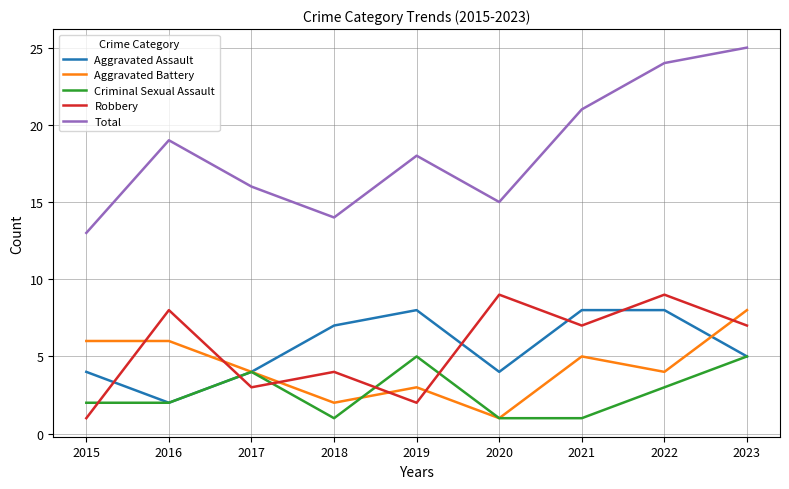

Where is Total nearest to the value 19?

2016